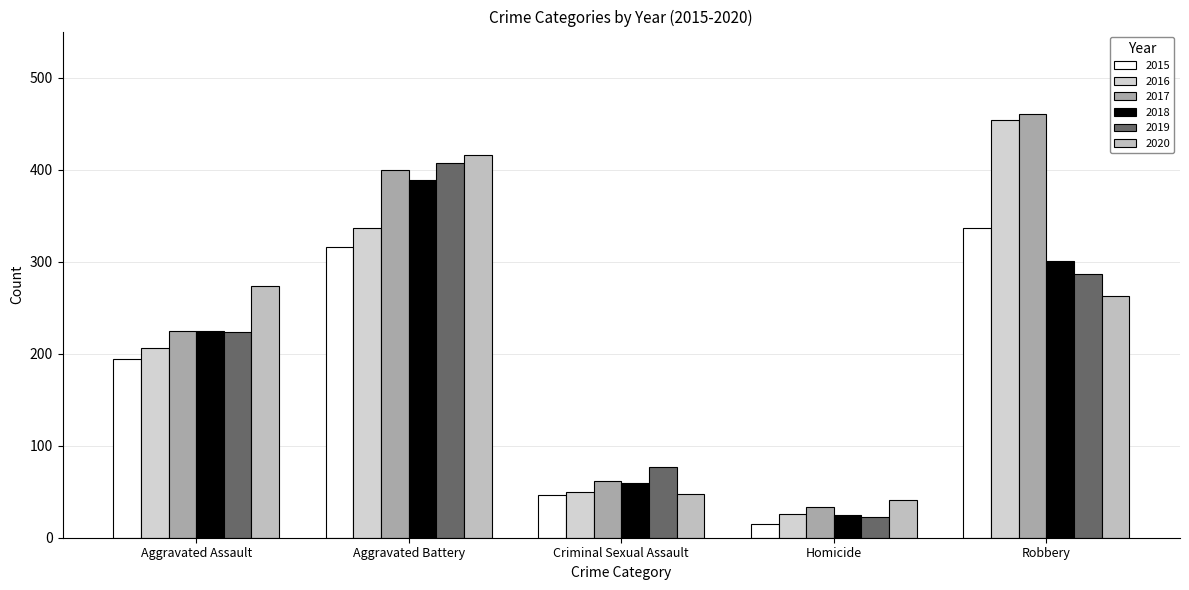

What value does the 2015 series have at Robbery, to the nearest 50?

350